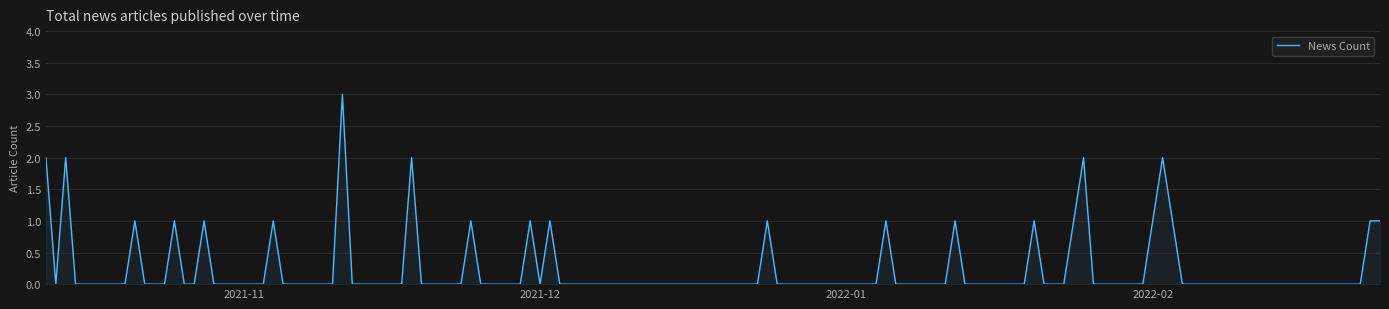

What is the average value?

0